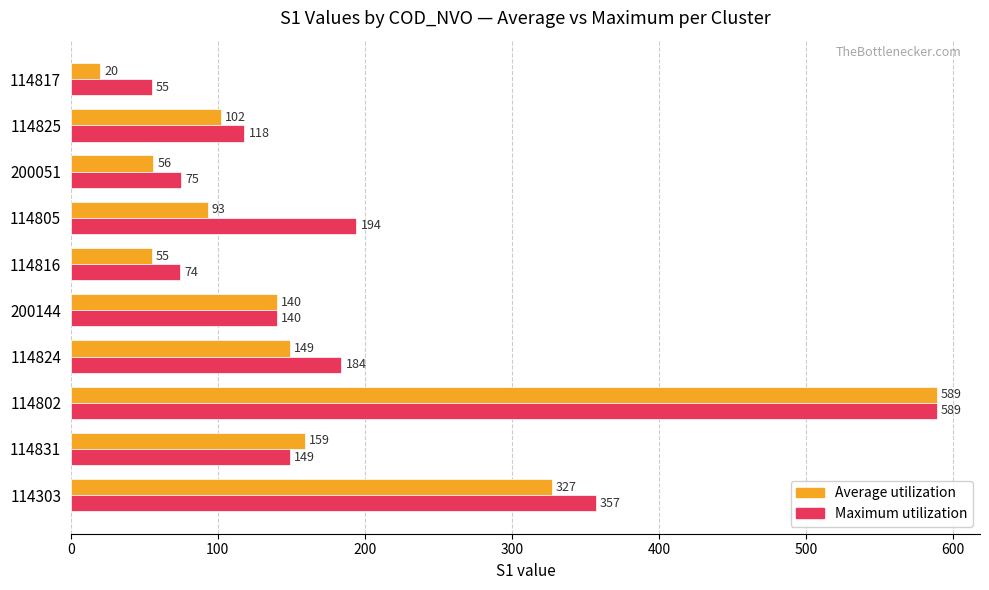

List the labels in order of Maximum utilization value, largest first.

114802, 114303, 114805, 114824, 114831, 200144, 114825, 200051, 114816, 114817